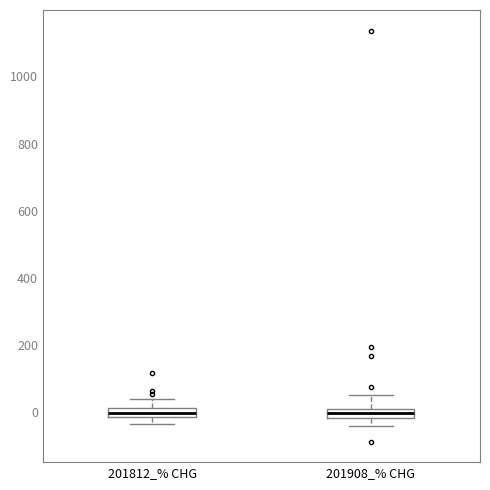

Where is the upper edge of the box for 201908_% CHG on the y-axis? The values are not printed on the chart, so give them approximately, as read against the axis.

0